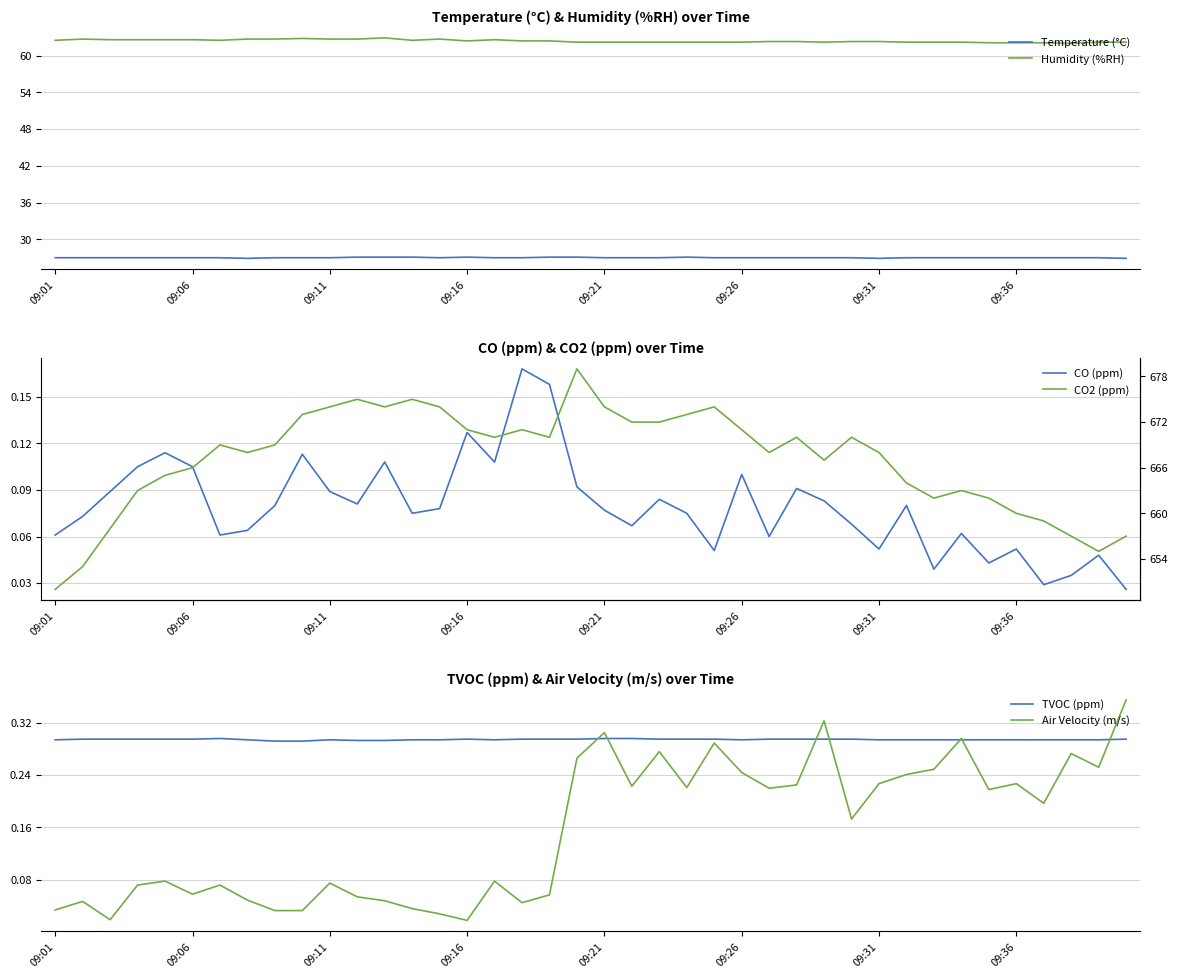

In CO (ppm), how many points are lower than both neighbors (excluding endpoints)?

11